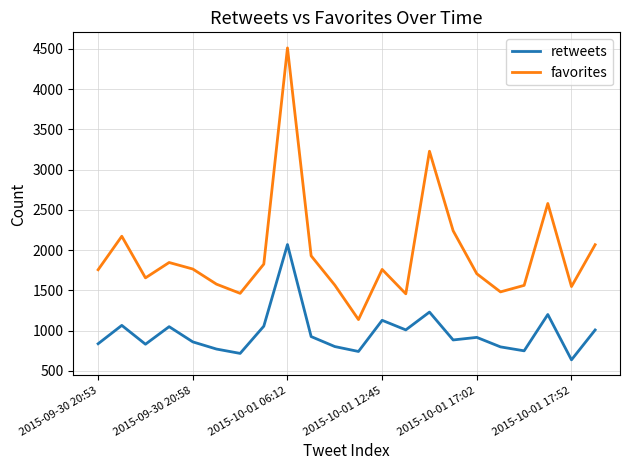

True or false: favorites has more than 0 interior local peaks.

True